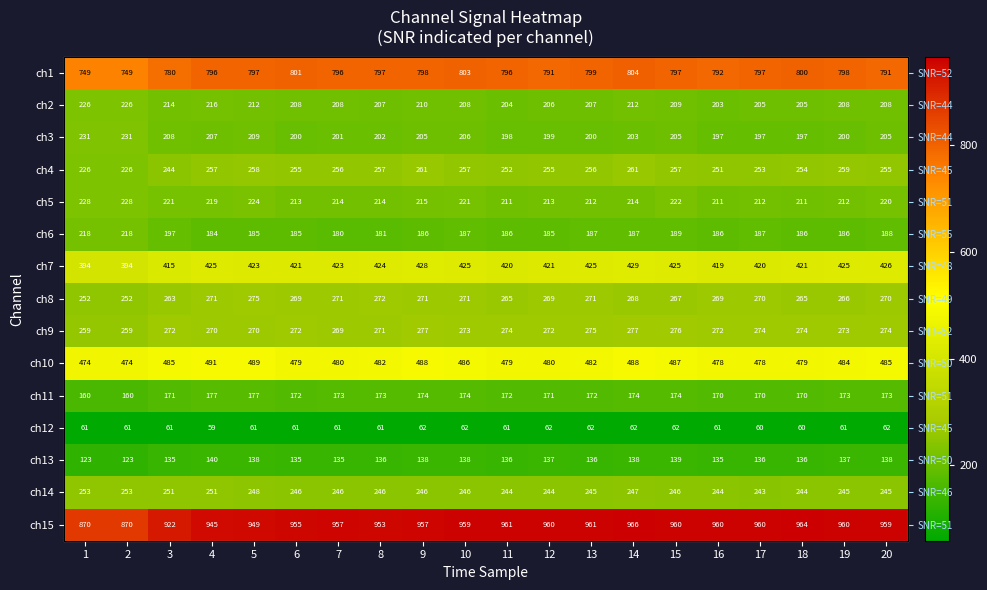

At which category is the sum across all series the highest?

14